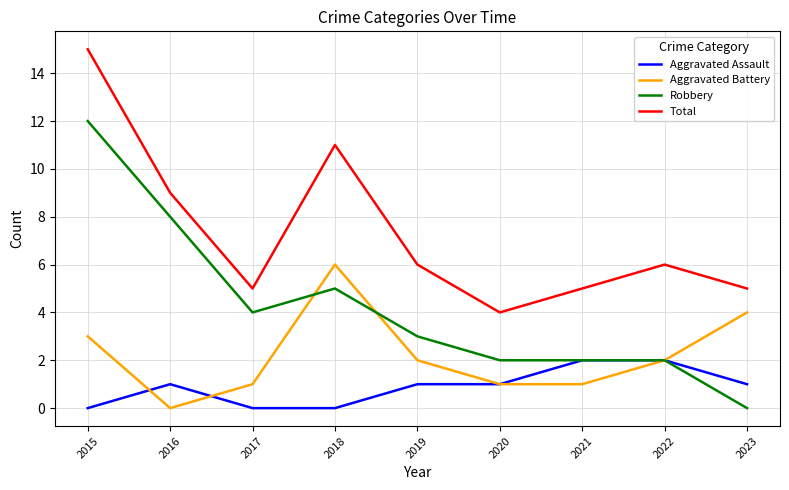

What is the total value across all series at 2020?

8